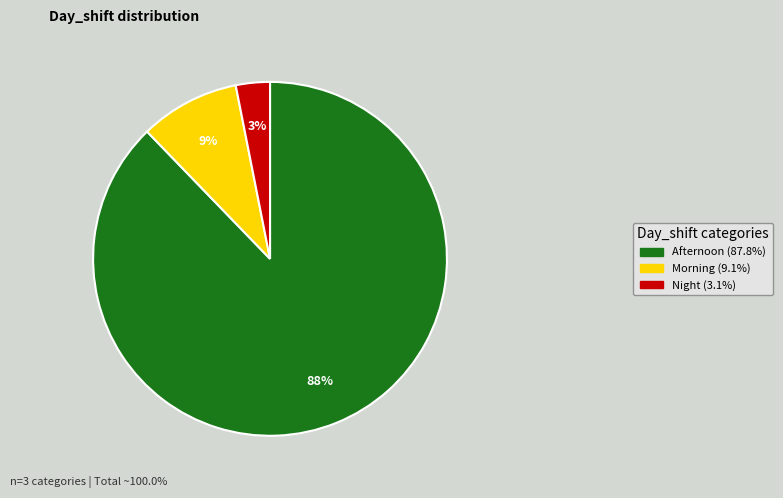

Does any single category account for the majority?

Yes